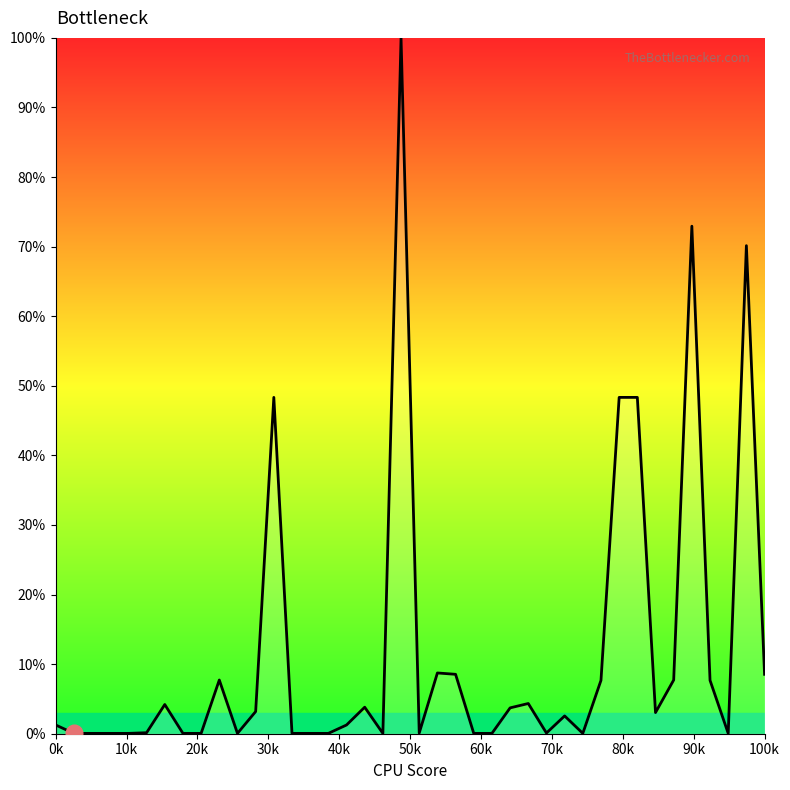

What is the difference between the maximum and minimum values?

100.0